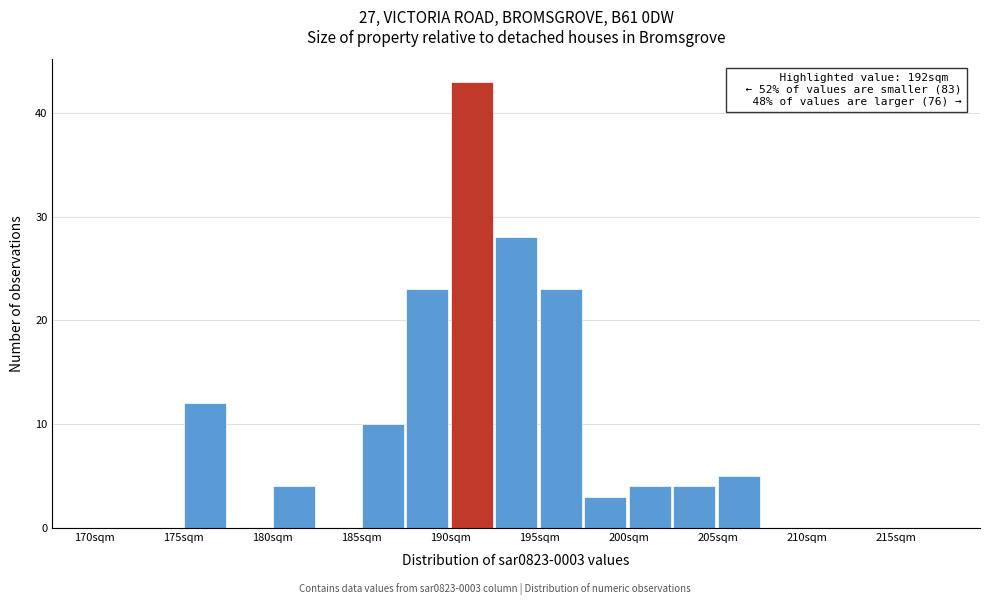

Over which range of the x-axis is the bar tallest?

190.0 to 192.5